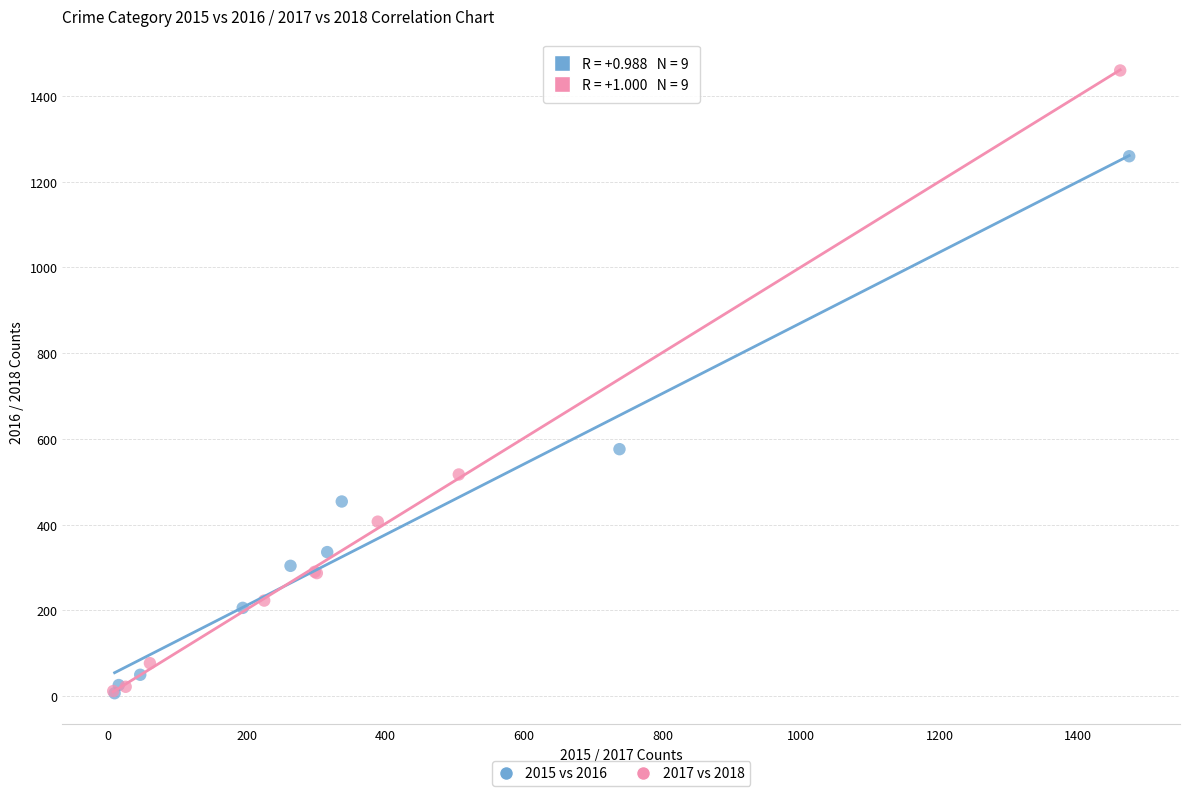

What are all the series names shown in the legend?

2015 vs 2016, 2017 vs 2018